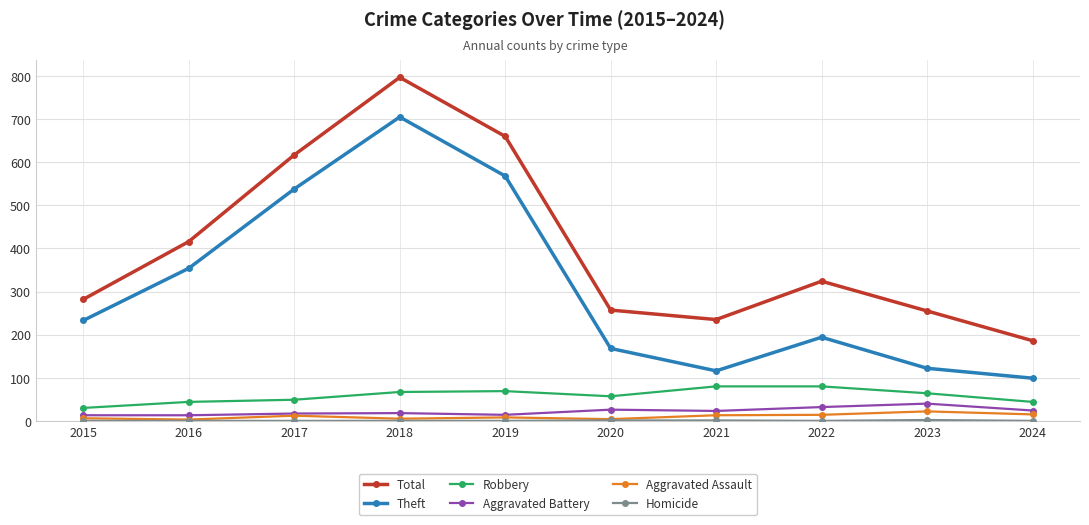

At which label does Theft reach its minimum?

2024